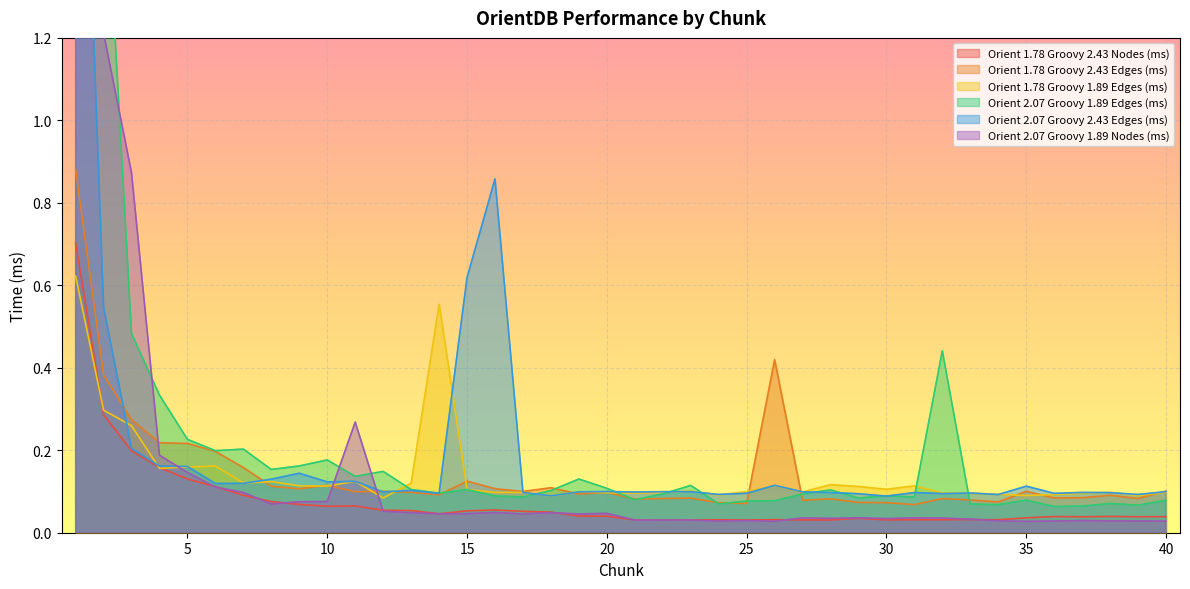

The value of Orient 1.78 Groovy 1.89 Edges (ms) at 28 is 0.1. True or false?

False